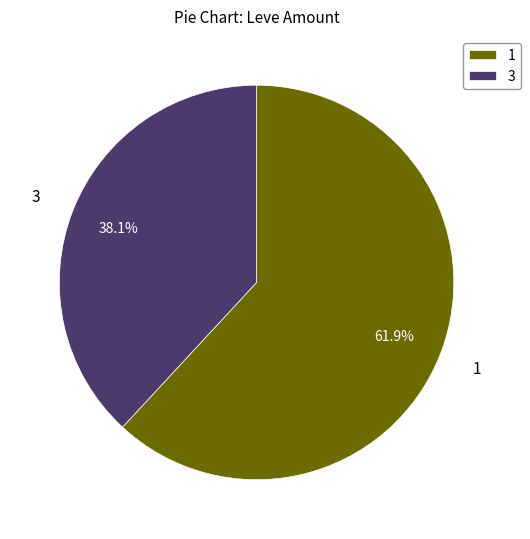

How many slices are in this pie chart?

2